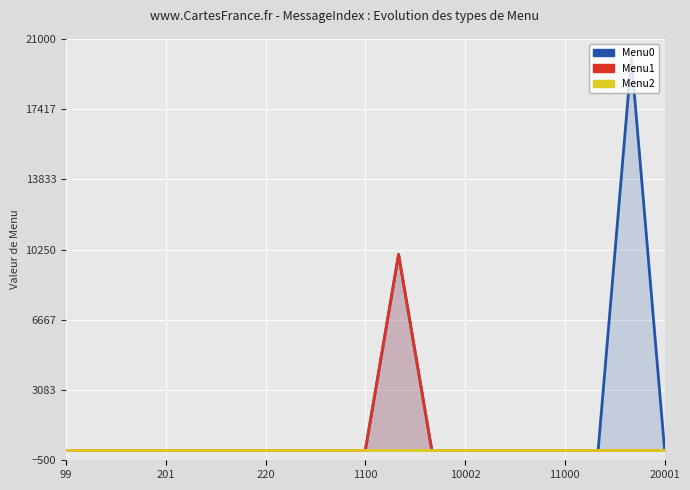

The value of Menu2 at 10 is 0. True or false?

True